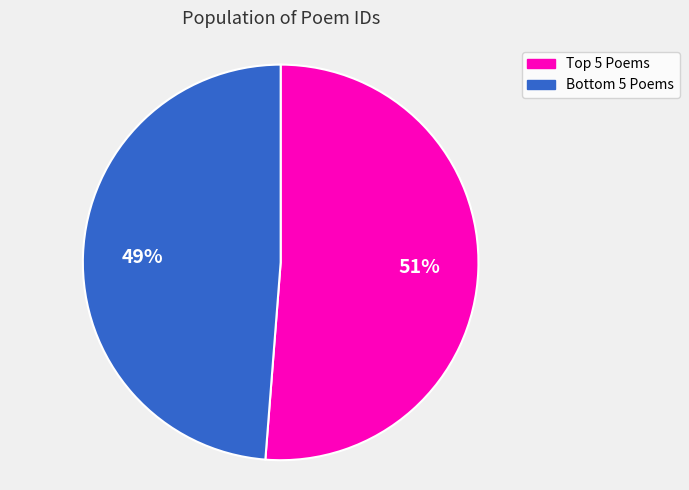

To the nearest percent, what is the difference between the largest and smallest slice percentages?

2%